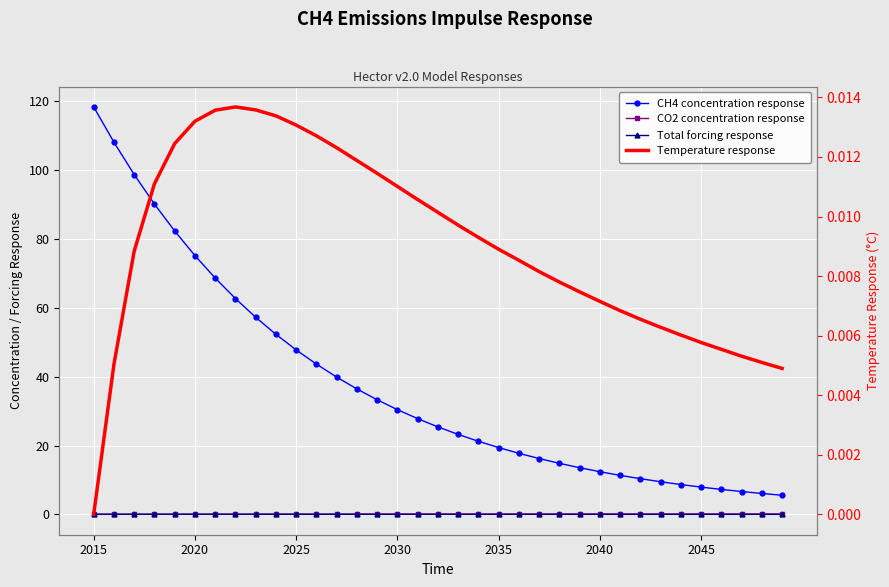

Which label corresponds to the largest value in the chart?

2015